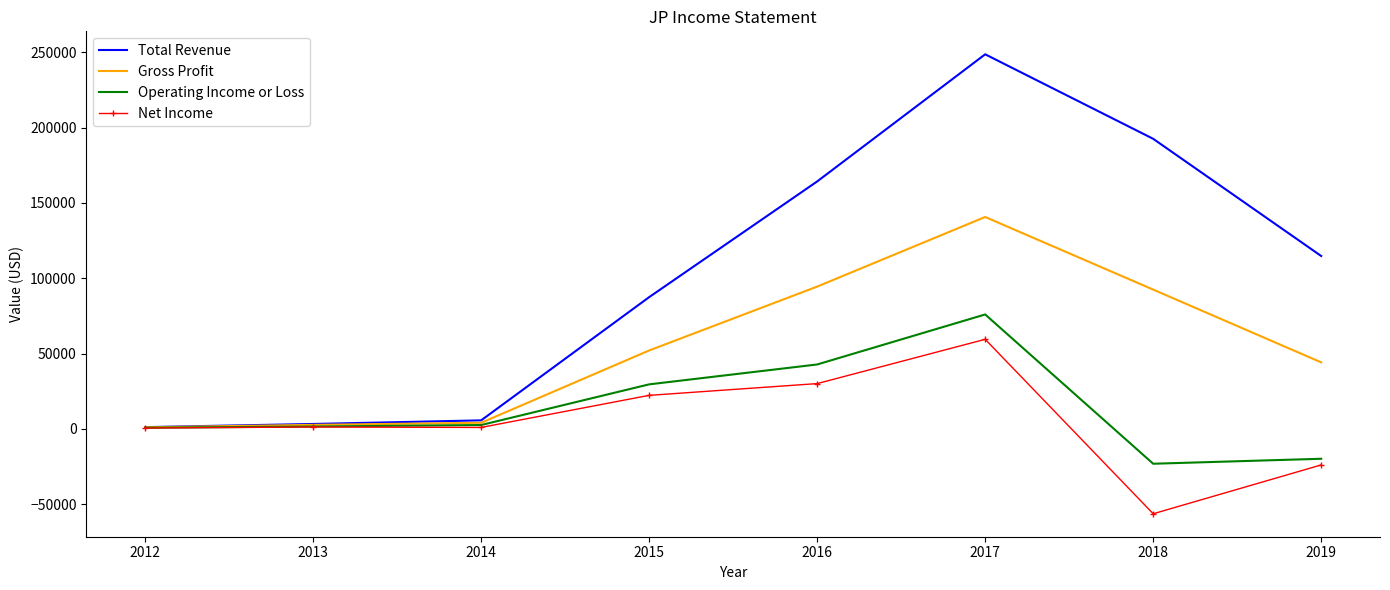

The value of Gross Profit at 2019 is 30233. True or false?

False